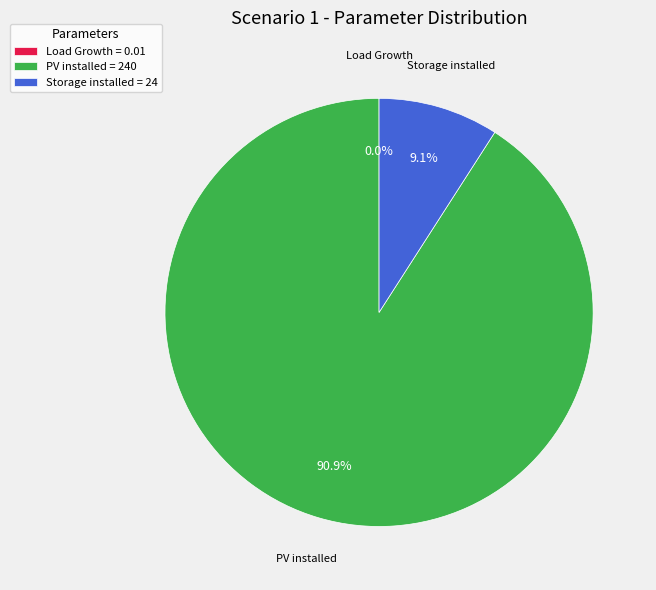

What percentage do Storage installed and PV installed together represent?

100.0%